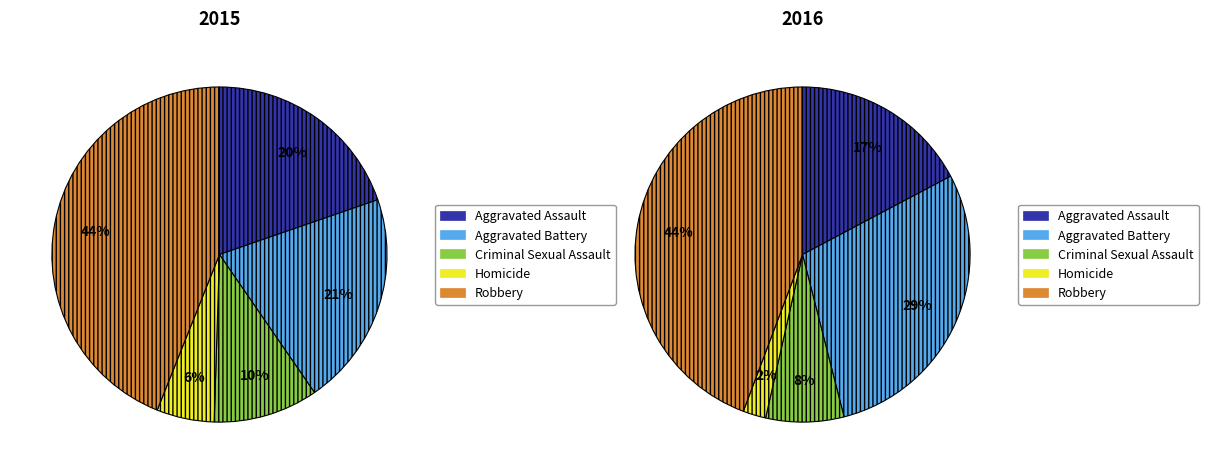

Is there any slice that represents more than half of the pie?

No